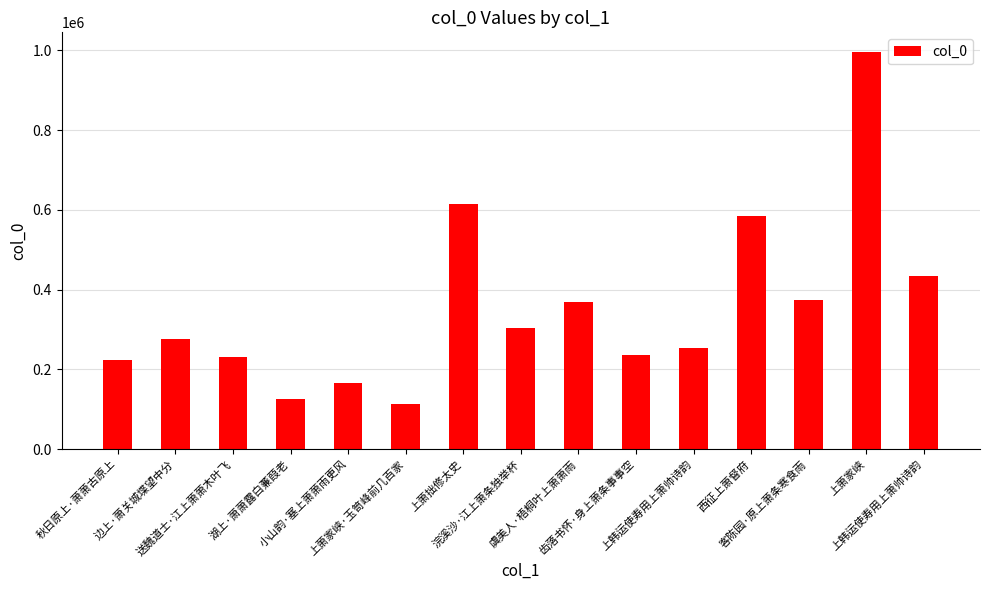

How many data points are less than 275046?

7